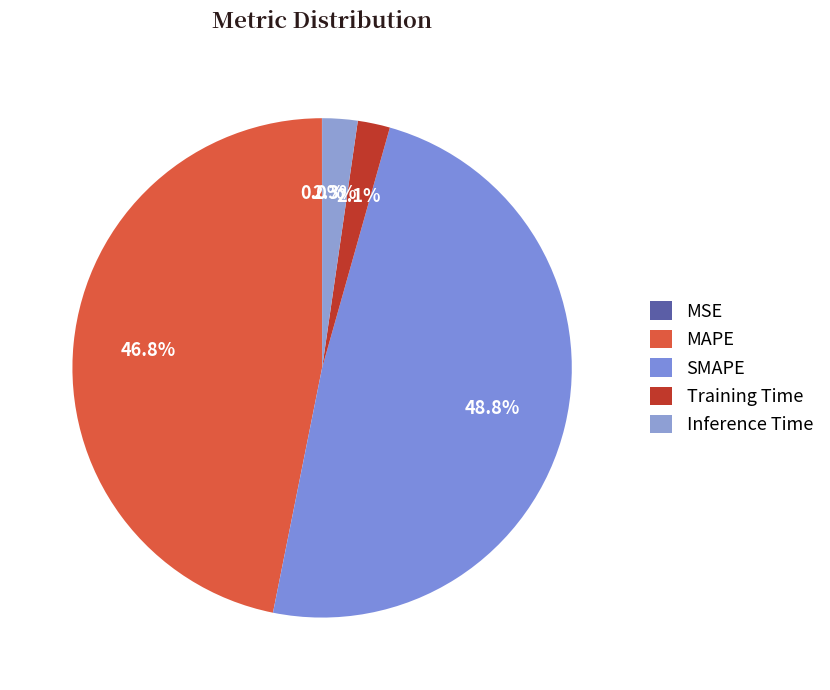

Between MAPE and MSE, which is larger?

MAPE